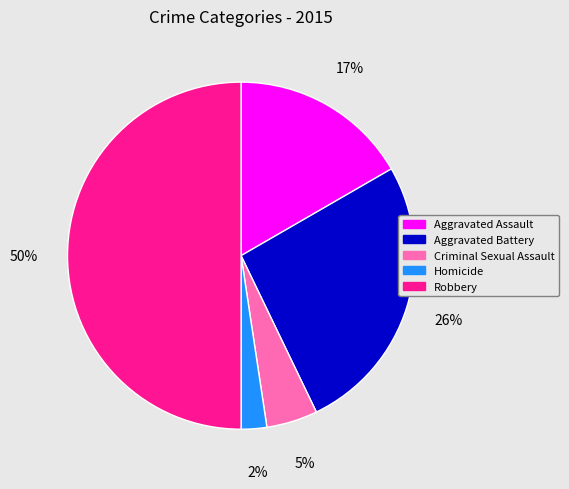

Does Aggravated Assault account for over 50% of the chart?

No